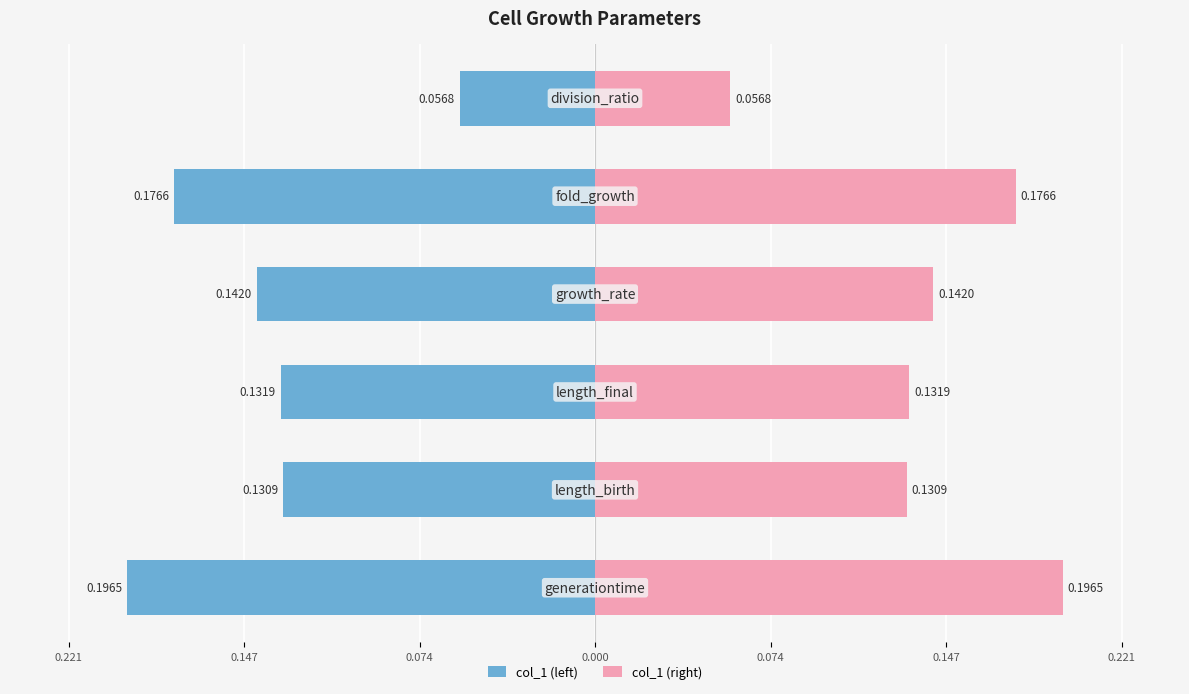

Is the value of col_1 (right) at 0.147 greater than the value of col_1 (left) at 0.147?

Yes